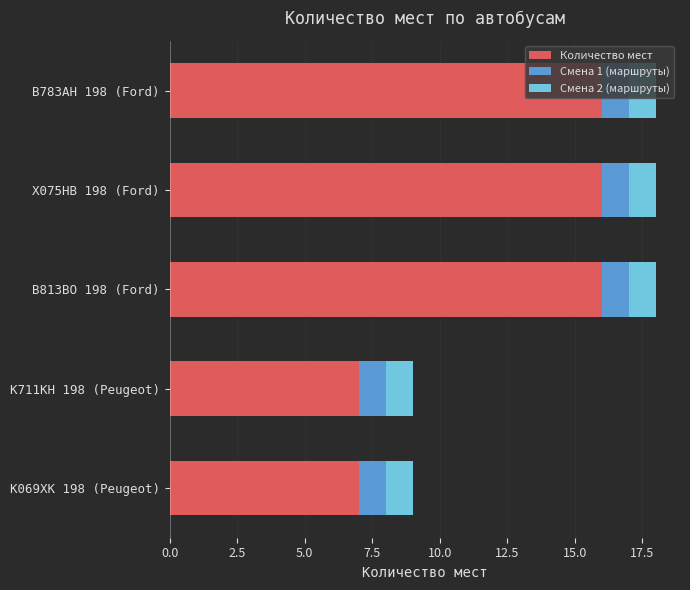

What is the maximum value for Количество мест?

16